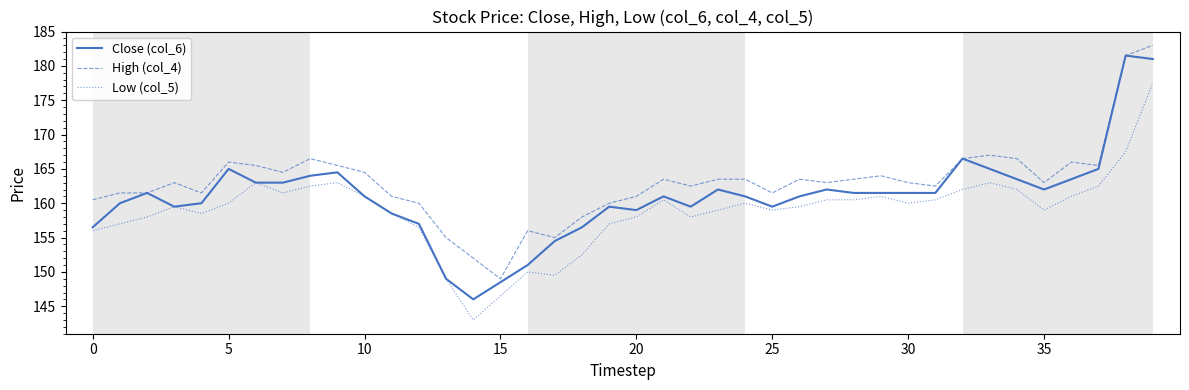

True or false: Low (col_5) and High (col_4) intersect in this chart.

False